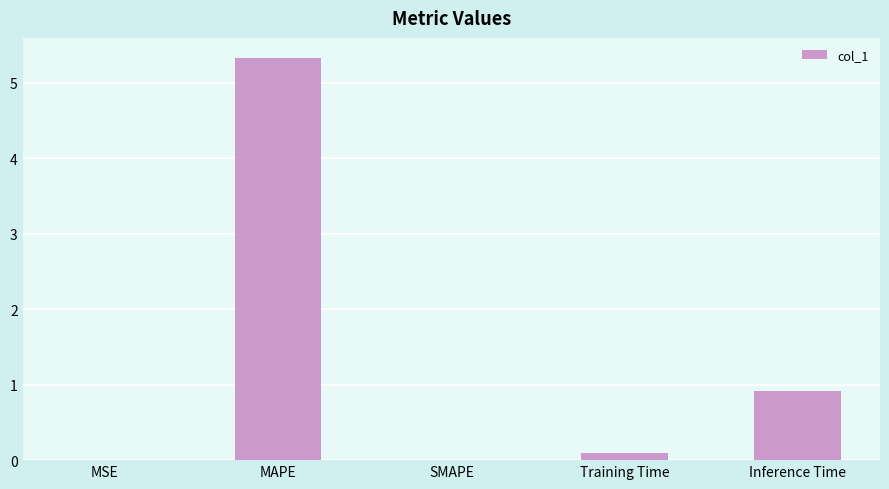

What value does the data have at MAPE?

5.3